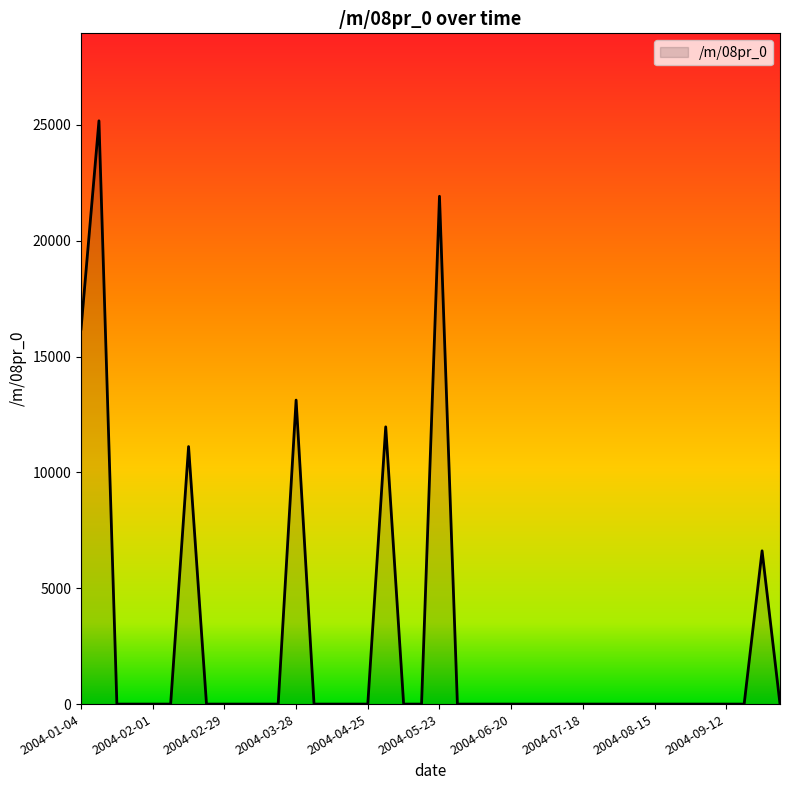

What is the maximum value shown in the chart?

25171.2